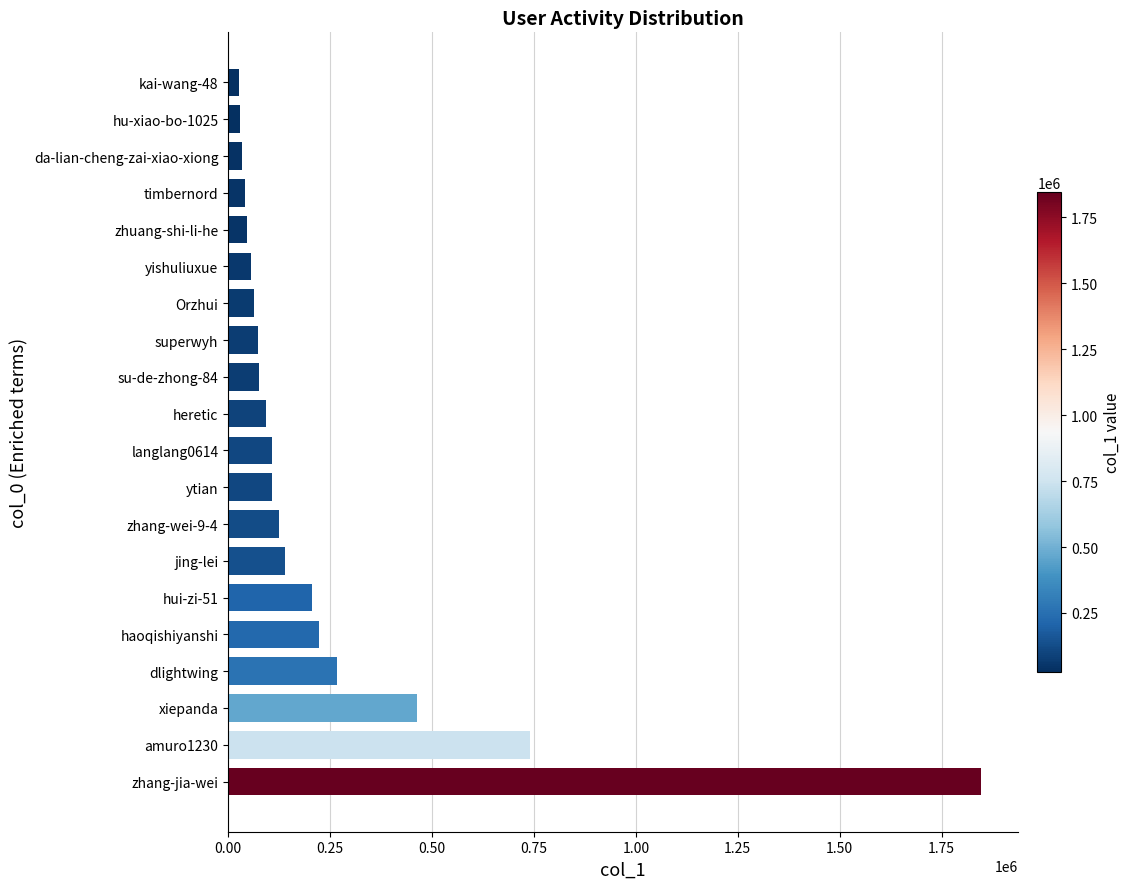

What is the smallest value displayed?

26626